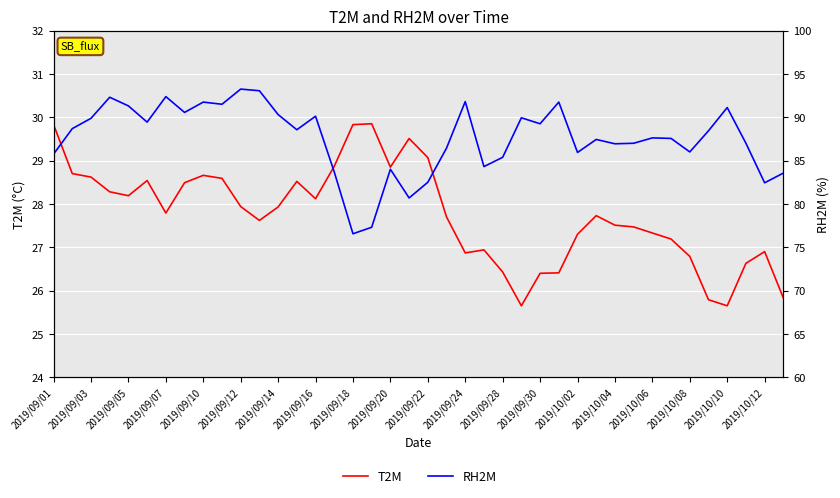

At how many categories does at least one series exceed 79?

38